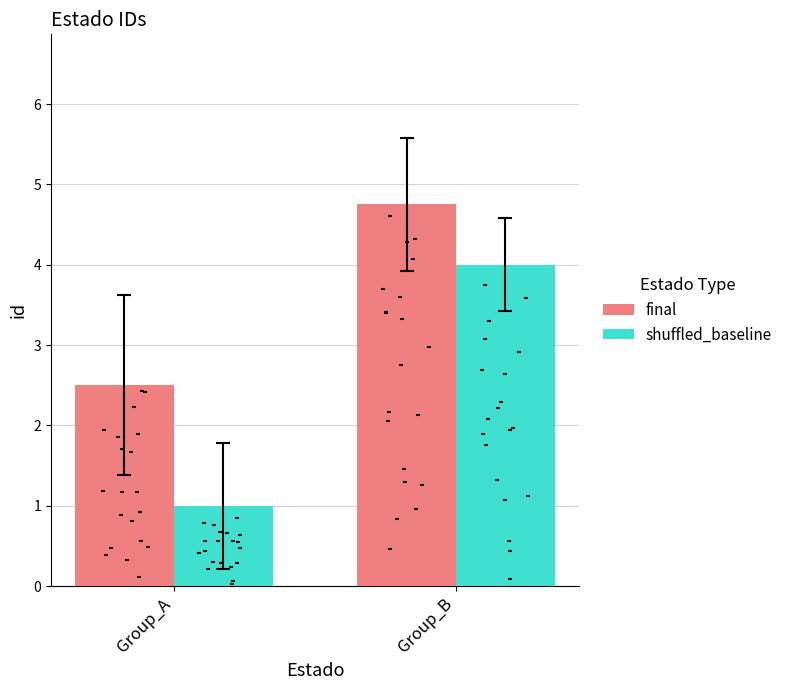

Which series contains the lowest Y value?

shuffled_baseline